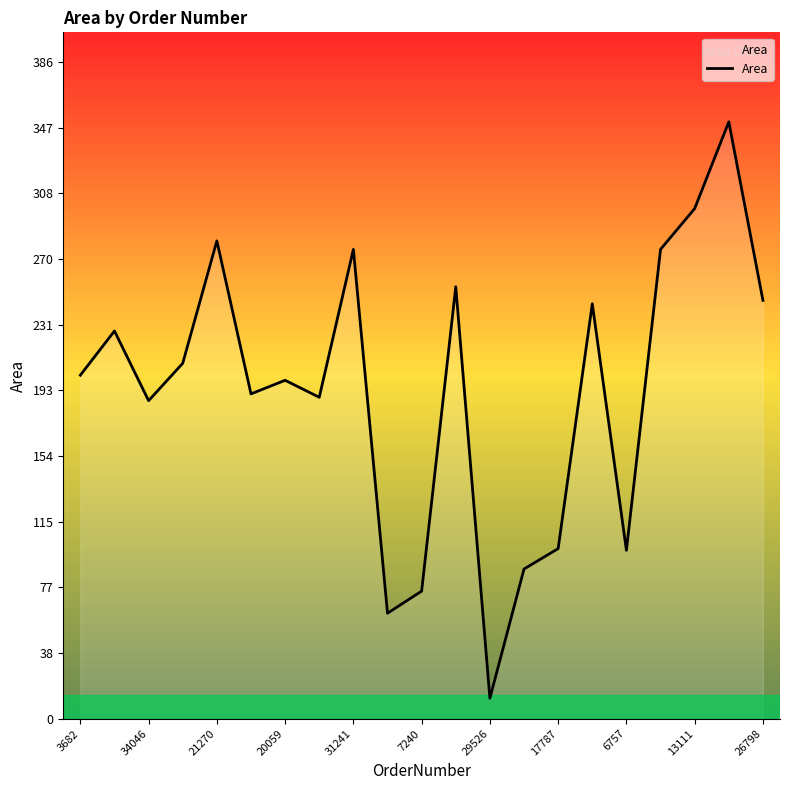

What is the minimum value shown in the chart?

12